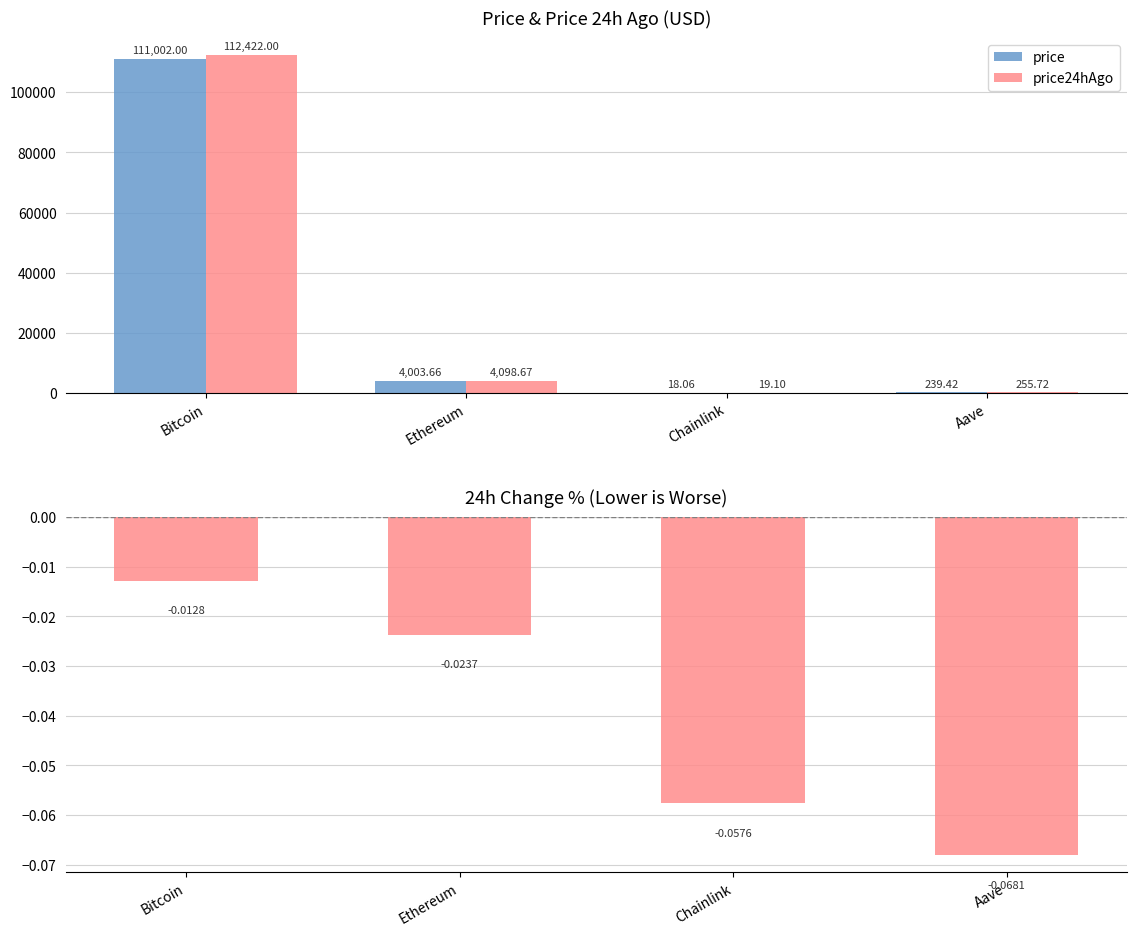

List the series in order of their peak value, lowest first.

price, price24hAgo